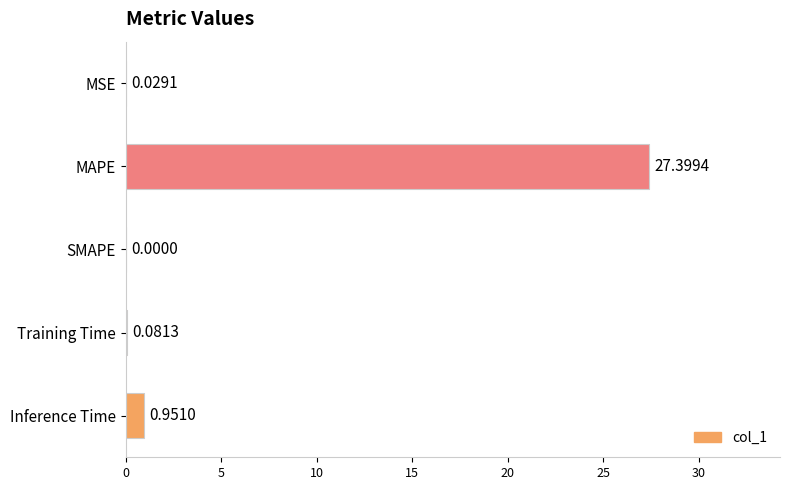

At which category does the chart reach its peak across all series?

MAPE